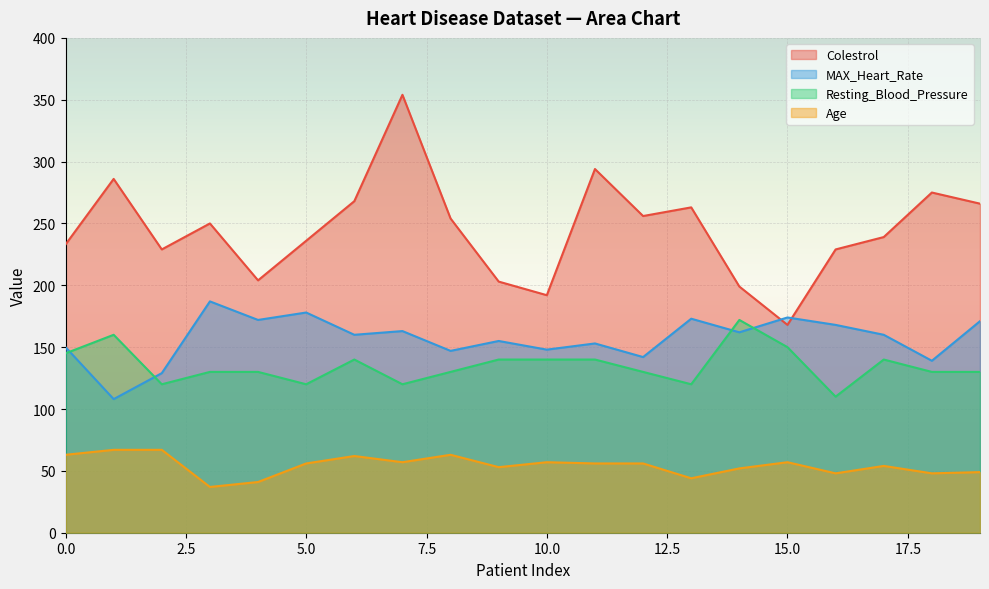

What is the sum of the Resting_Blood_Pressure values at 15 and 6?

290